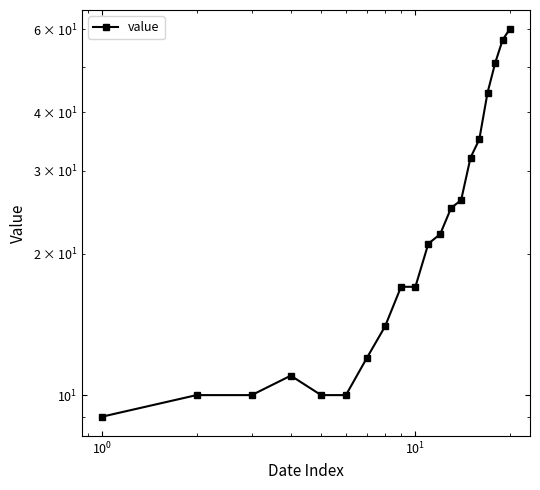

Does the chart display data point markers on the line(s)?

Yes